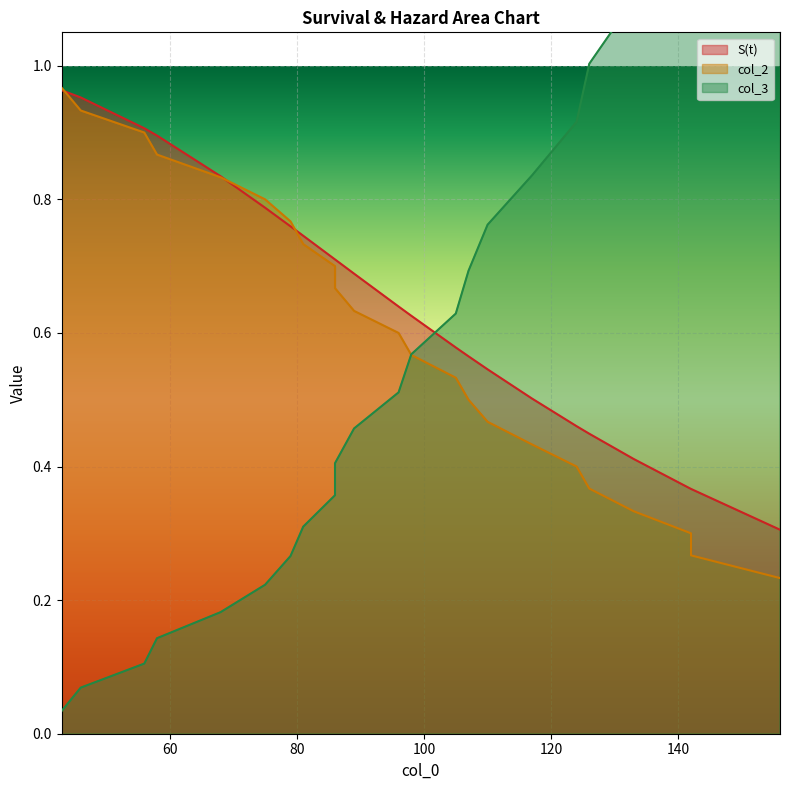

Is it true that col_2 equals 0.6 at 117?

False